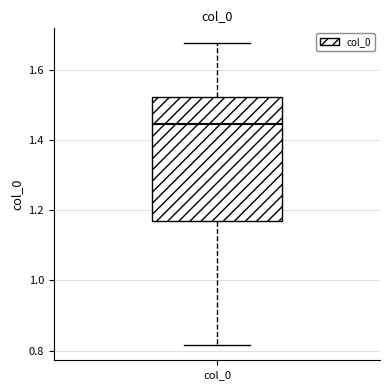

Where is the lower edge of the box for col_0 on the y-axis? The values are not printed on the chart, so give them approximately, as read against the axis.

1.16